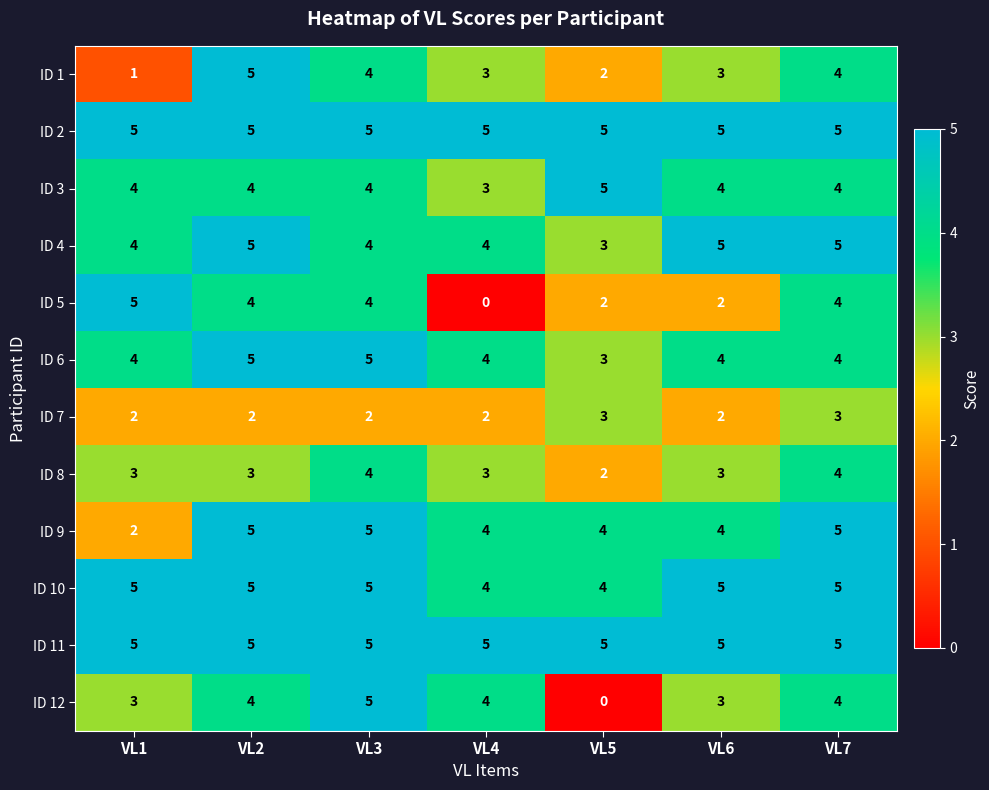

What is the sum of all ID 8 values?

22